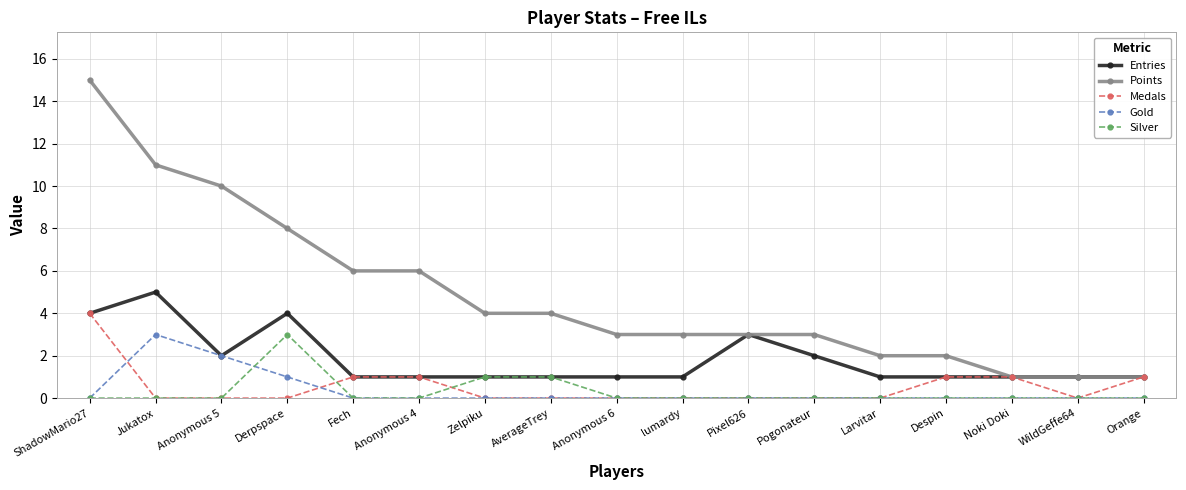

What is the highest value of the Medals series?

4